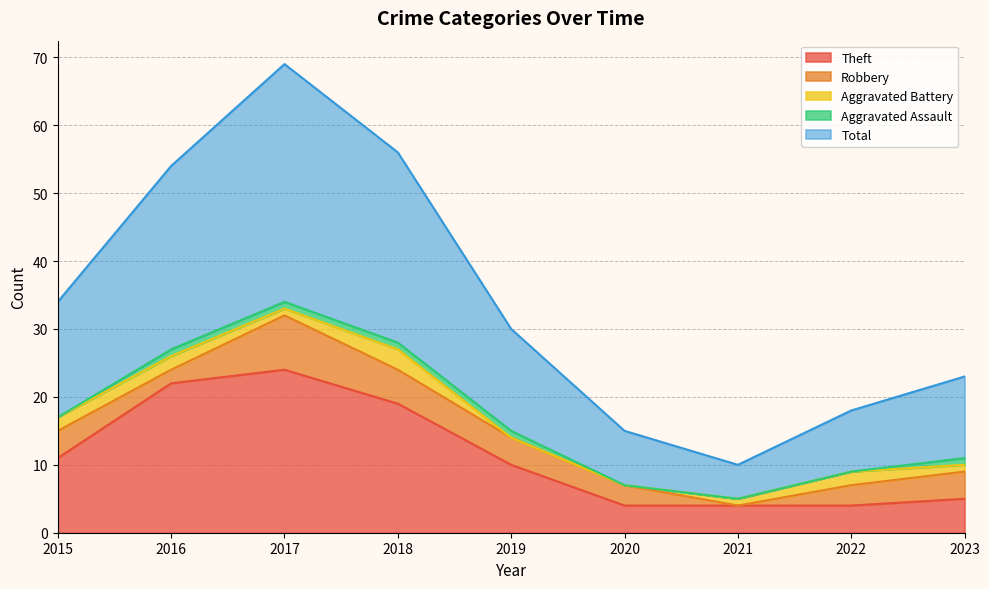

What is the maximum value for Aggravated Assault?

1